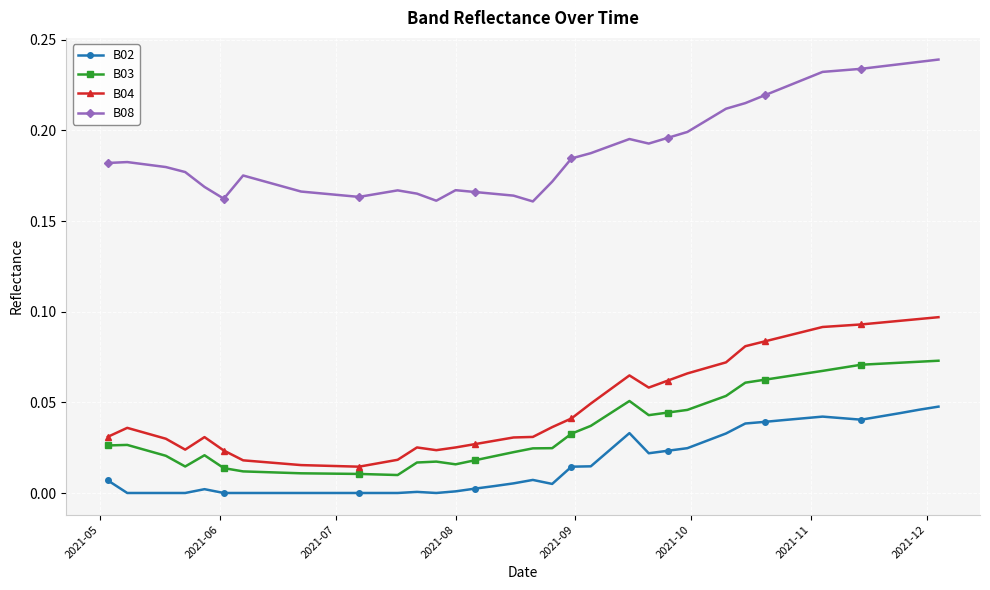

Rank the series by their maximum value, from highest to lowest.

B08, B04, B03, B02